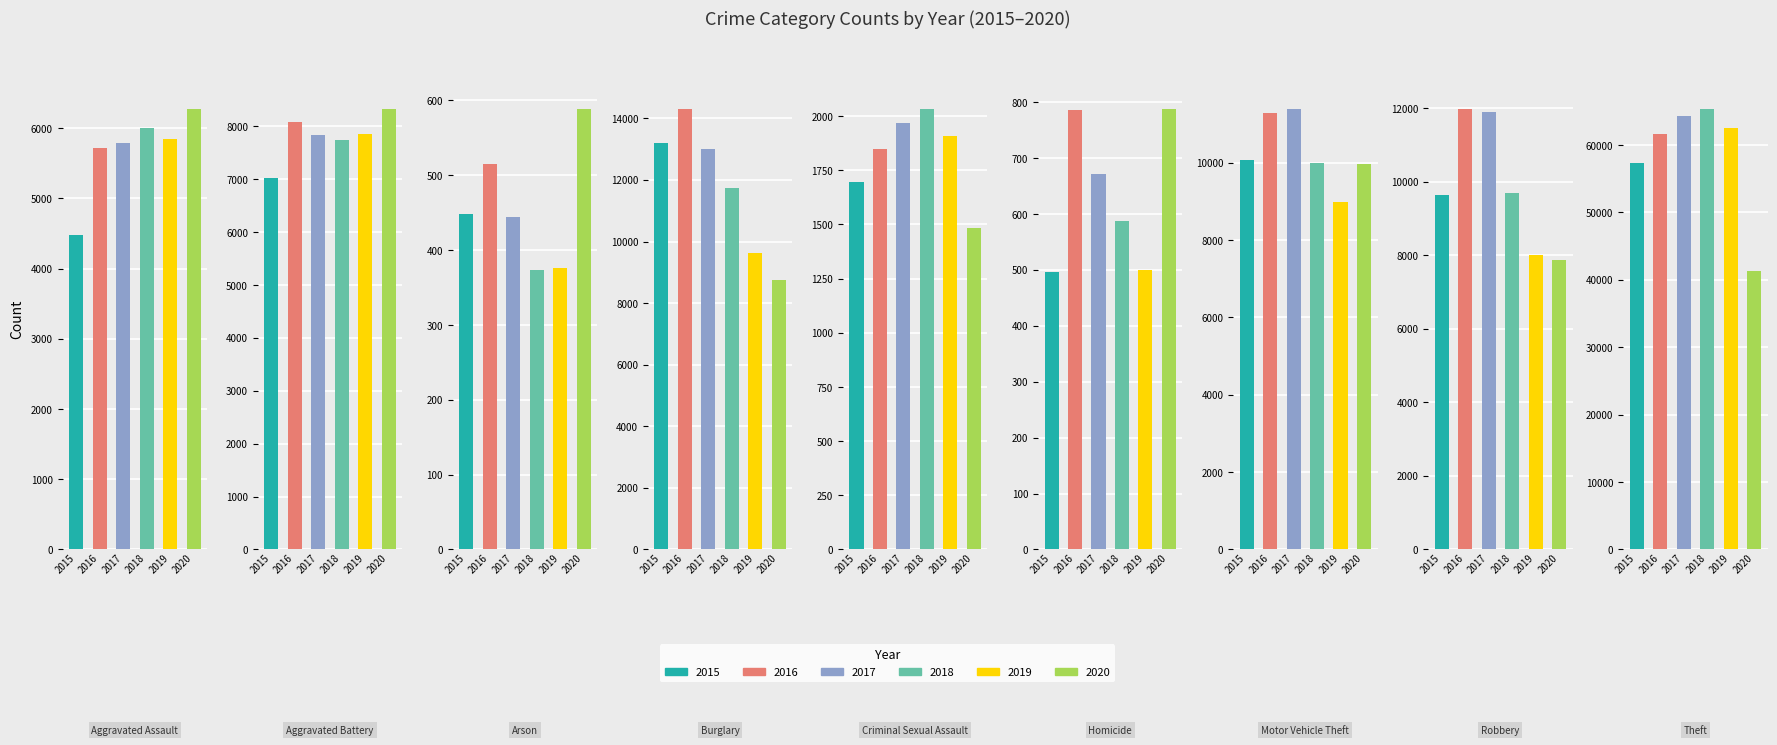

What is the label of the 5th bar from the right?

Criminal Sexual Assault